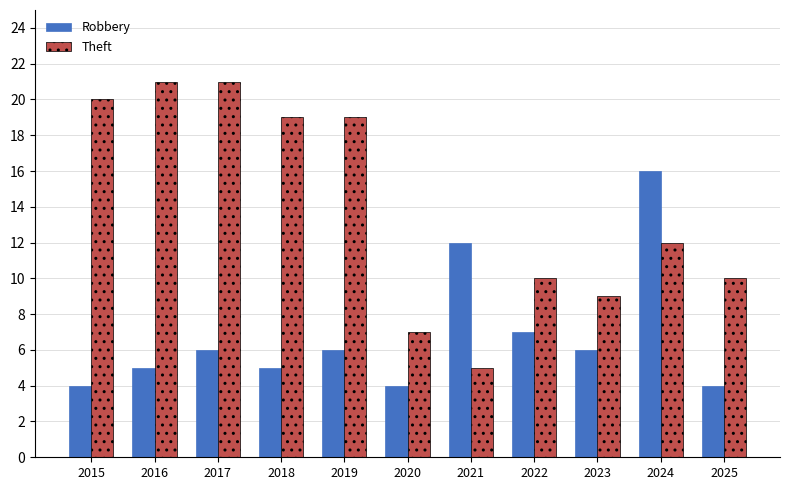

Is the value of Robbery at 2025 greater than the value of Theft at 2024?

No